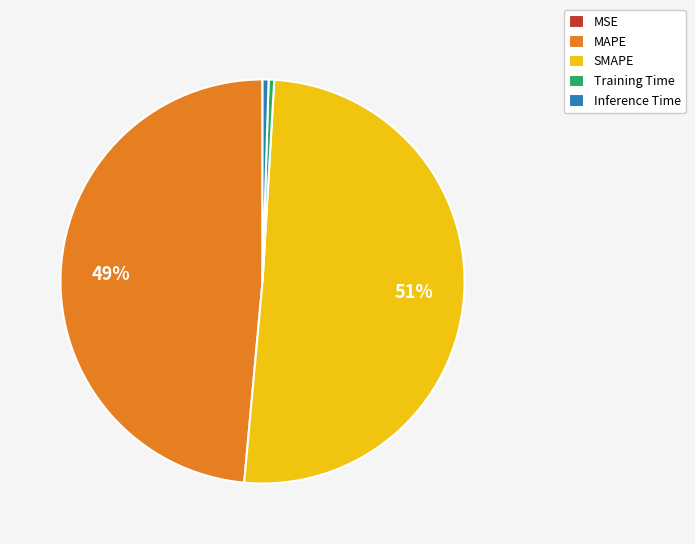

Does SMAPE account for over 50% of the chart?

Yes